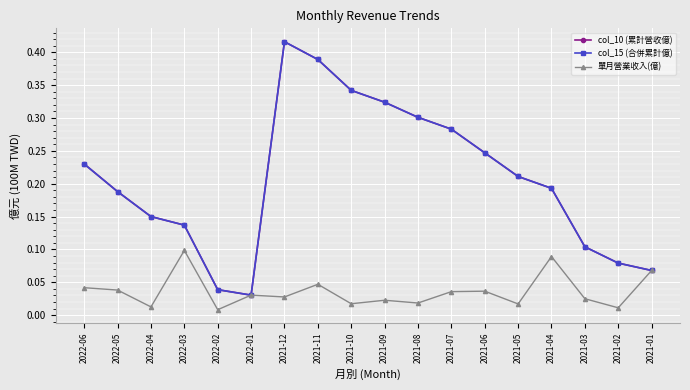

Reading left to right, extract all data points from this chart.

col_10 (累計營收億): 2022-06=0.2	2022-05=0.2	2022-04=0.1	2022-03=0.1	2022-02=0.0	2022-01=0.0	2021-12=0.4	2021-11=0.4	2021-10=0.3	2021-09=0.3	2021-08=0.3	2021-07=0.3	2021-06=0.2	2021-05=0.2	2021-04=0.2	2021-03=0.1	2021-02=0.1	2021-01=0.1
col_15 (合併累計億): 2022-06=0.2	2022-05=0.2	2022-04=0.1	2022-03=0.1	2022-02=0.0	2022-01=0.0	2021-12=0.4	2021-11=0.4	2021-10=0.3	2021-09=0.3	2021-08=0.3	2021-07=0.3	2021-06=0.2	2021-05=0.2	2021-04=0.2	2021-03=0.1	2021-02=0.1	2021-01=0.1
單月營業收入(億): 2022-06=0.0	2022-05=0.0	2022-04=0.0	2022-03=0.1	2022-02=0.0	2022-01=0.0	2021-12=0.0	2021-11=0.0	2021-10=0.0	2021-09=0.0	2021-08=0.0	2021-07=0.0	2021-06=0.0	2021-05=0.0	2021-04=0.1	2021-03=0.0	2021-02=0.0	2021-01=0.1